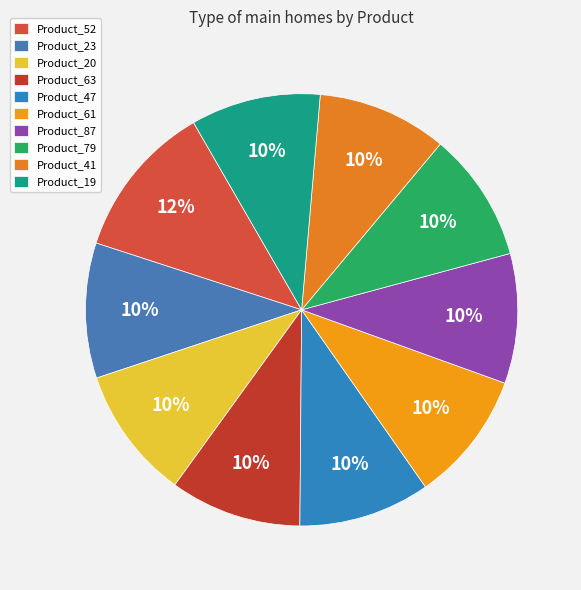

What is the smallest slice in the pie chart?

Product_87